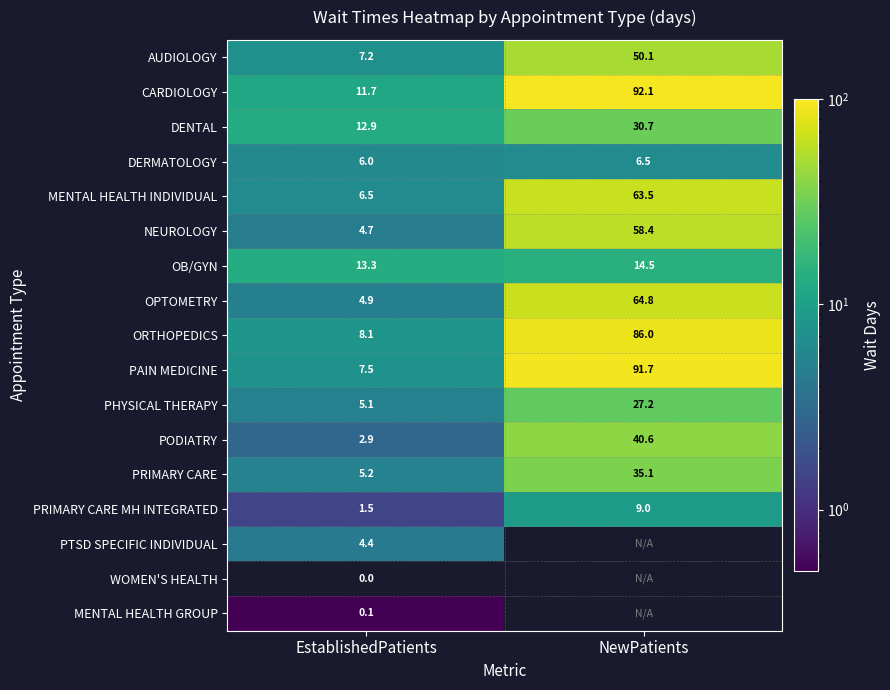

Rank the series at EstablishedPatients from lowest to highest value.

WOMEN'S HEALTH, MENTAL HEALTH GROUP, PRIMARY CARE MH INTEGRATED, PODIATRY, PTSD SPECIFIC INDIVIDUAL, NEUROLOGY, OPTOMETRY, PHYSICAL THERAPY, PRIMARY CARE, DERMATOLOGY, MENTAL HEALTH INDIVIDUAL, AUDIOLOGY, PAIN MEDICINE, ORTHOPEDICS, CARDIOLOGY, DENTAL, OB/GYN